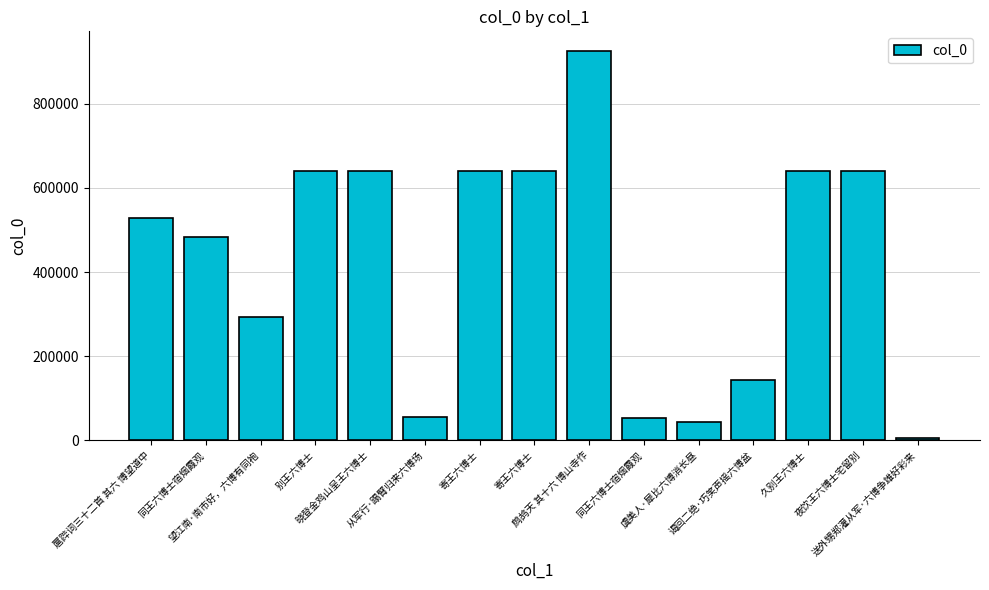

Reading left to right, extract all data points from this chart.

529738	482614	292689	640976	640909	54743	640998	641131	926192	52824	44573	144038	640997	641010	5193